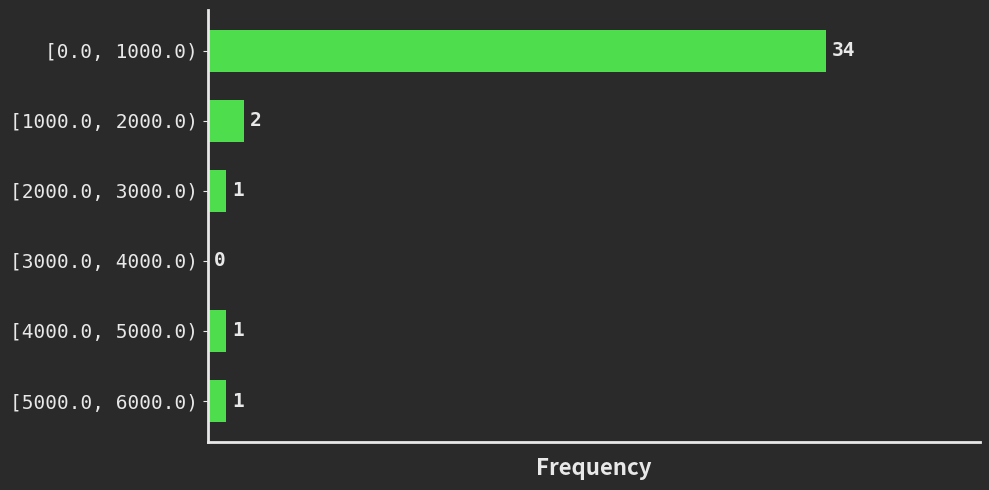

Reading bottom to top, list all the values displayed in this chart.

[5000.0, 6000.0)=1	[4000.0, 5000.0)=1	[3000.0, 4000.0)=0	[2000.0, 3000.0)=1	[1000.0, 2000.0)=2	[0.0, 1000.0)=34